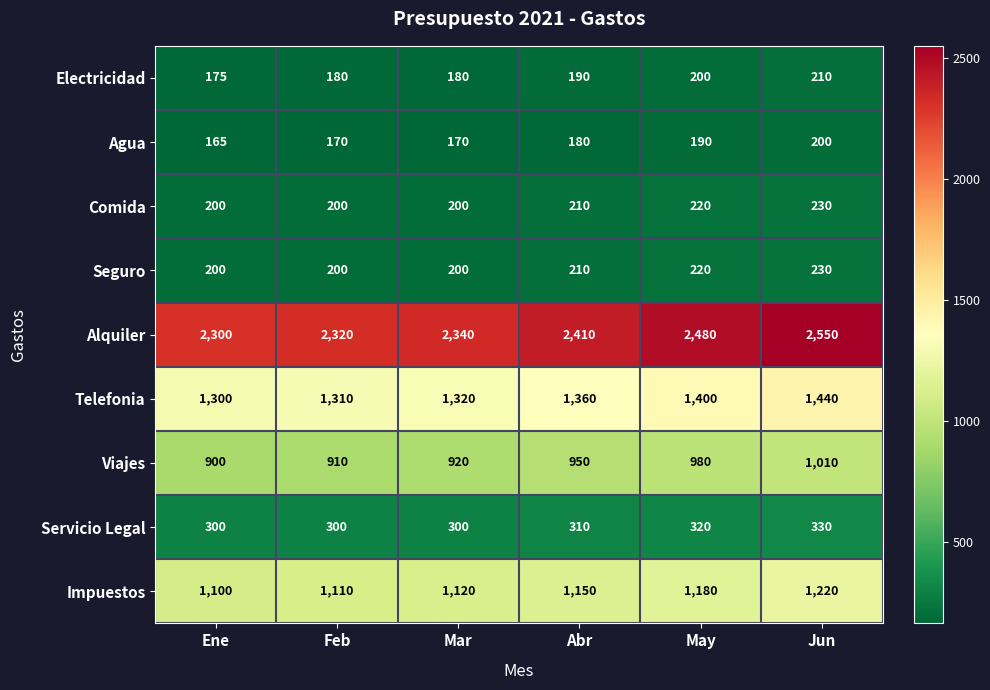

The value of Seguro at Feb is 200. True or false?

True